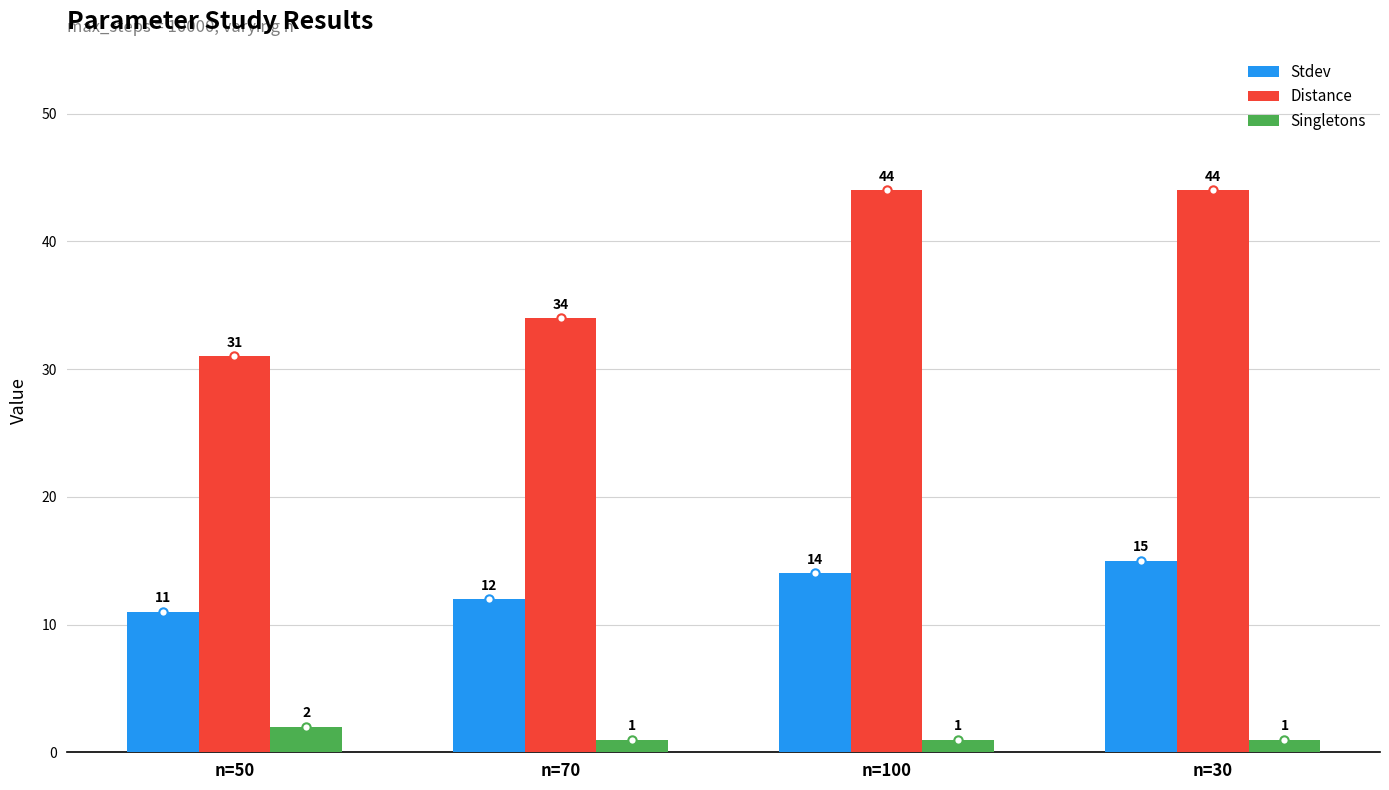

What is the spread (max minus min) of values at n=100?

43